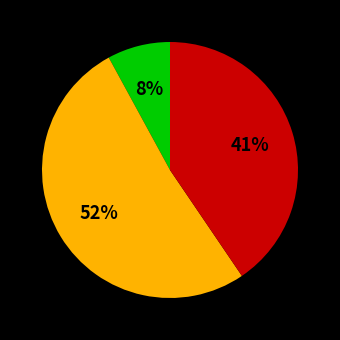

Does any single category account for the majority?

Yes